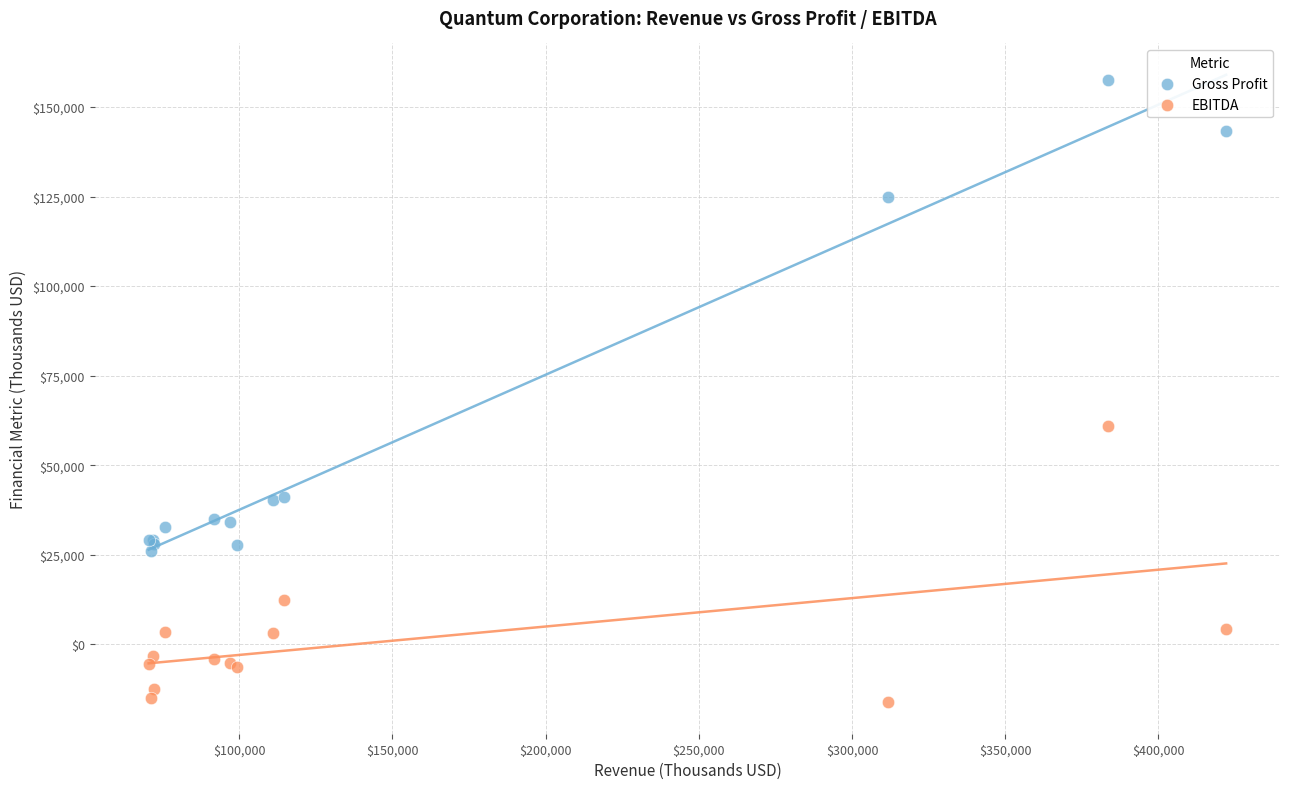

Which series reaches the minimum Y coordinate?

EBITDA